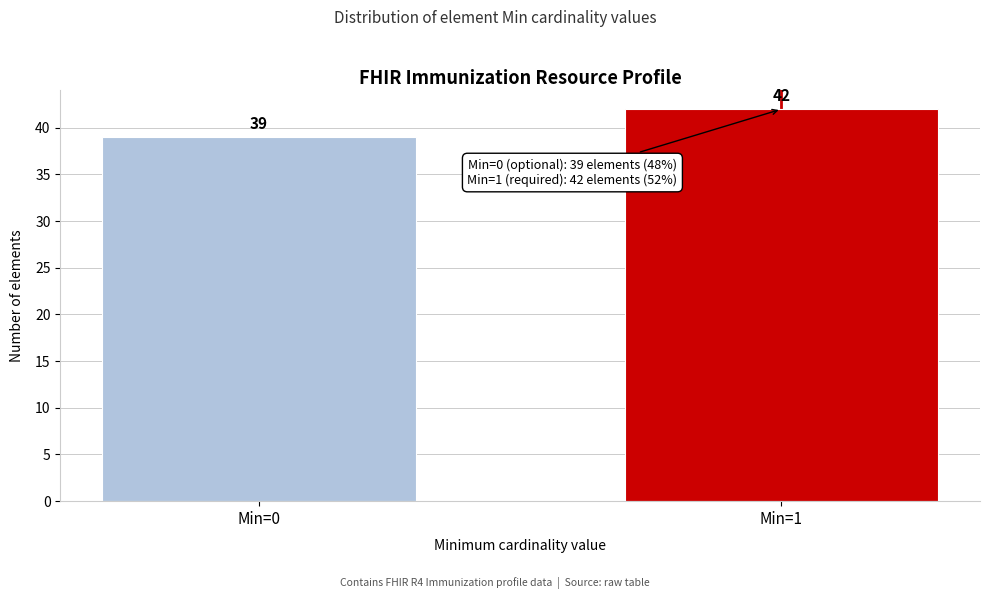

Reading left to right, transcribe all the data shown in this chart.

Min=0=39	Min=1=42